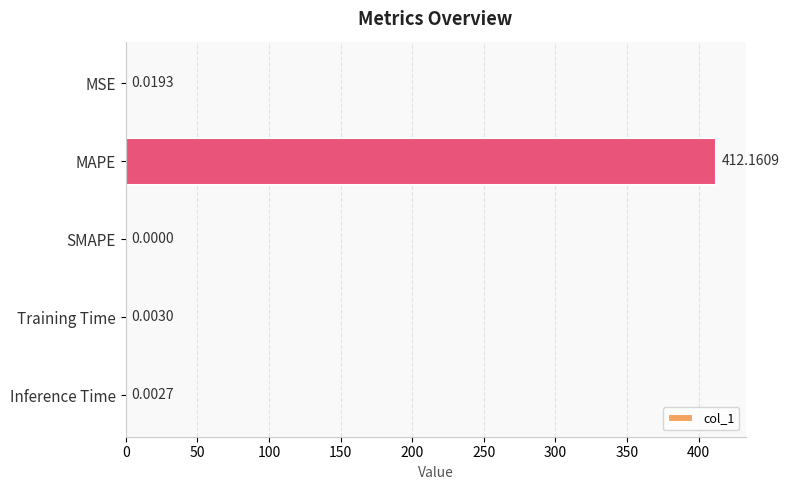

Between MSE and SMAPE, which is larger?

MSE